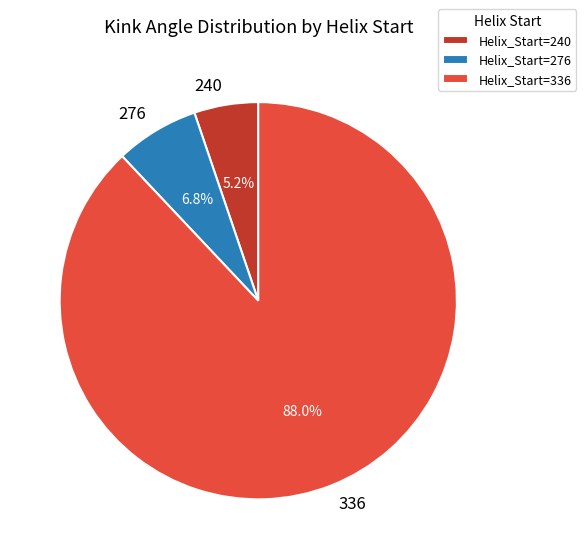

Is there a majority slice in this chart?

Yes